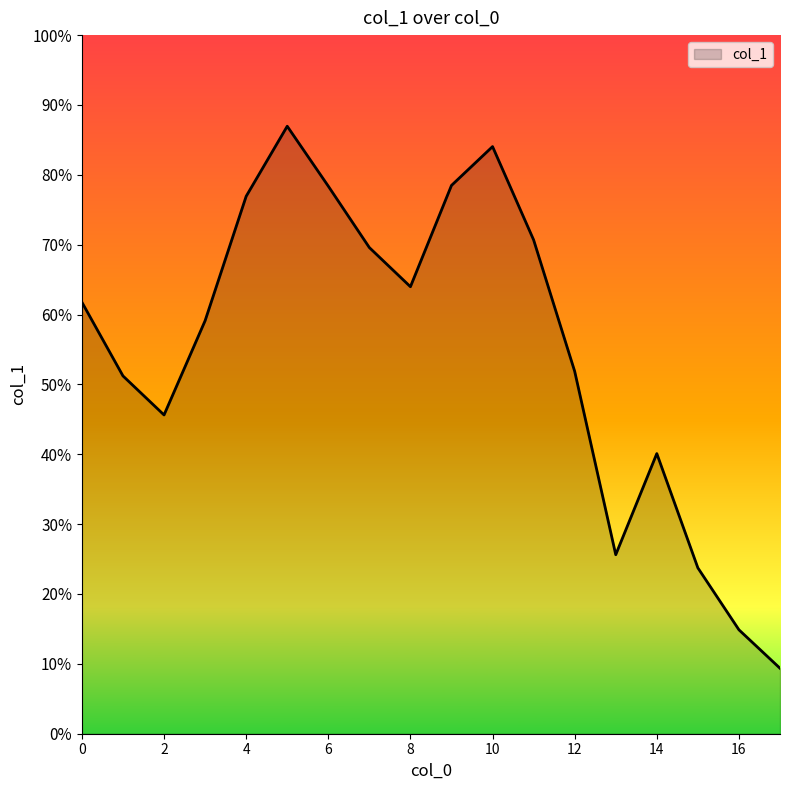

Does the chart display data point markers on the line(s)?

No